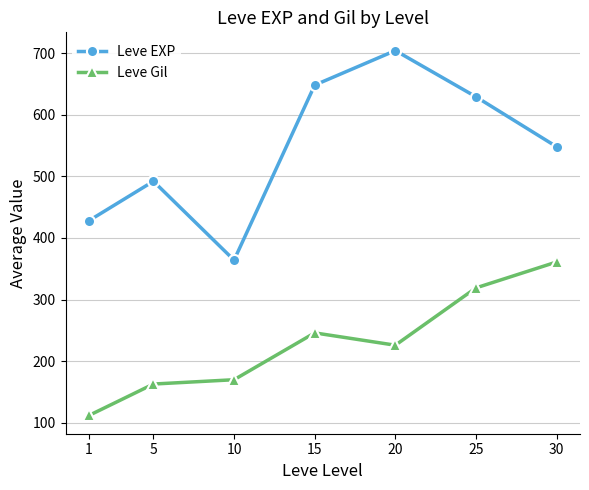

How many lines are shown in the chart?

2